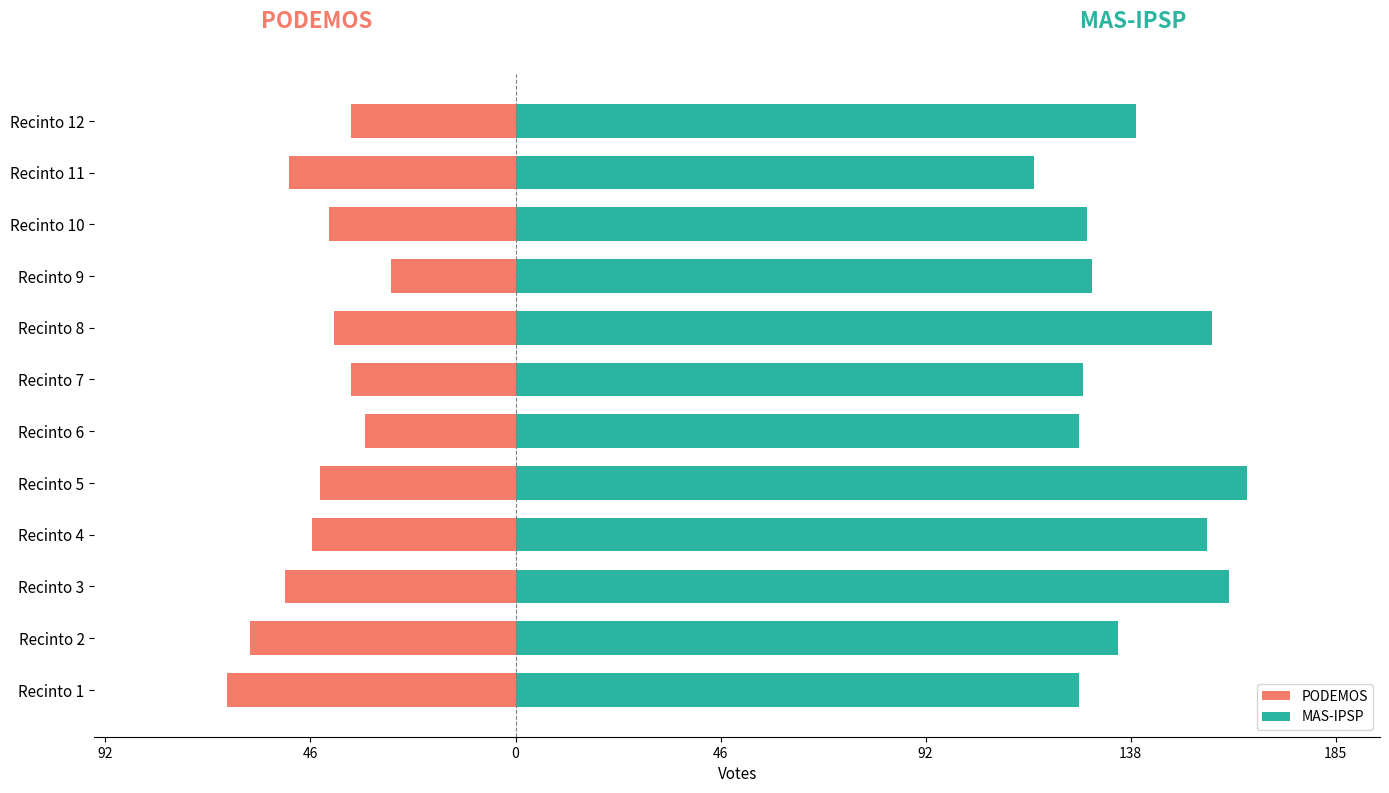

What is the lowest value of the PODEMOS series?

-65